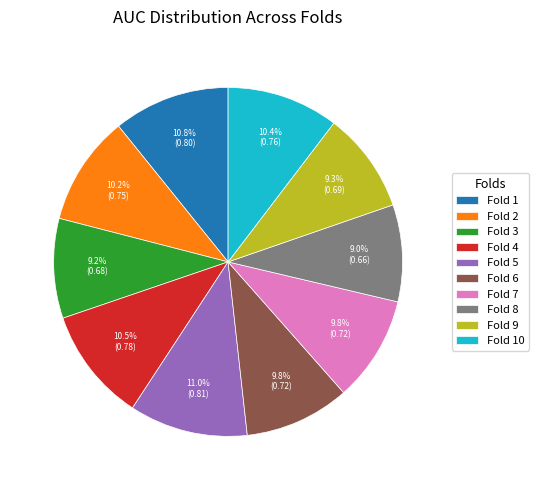

To the nearest percent, what is the average slice percentage?

10%